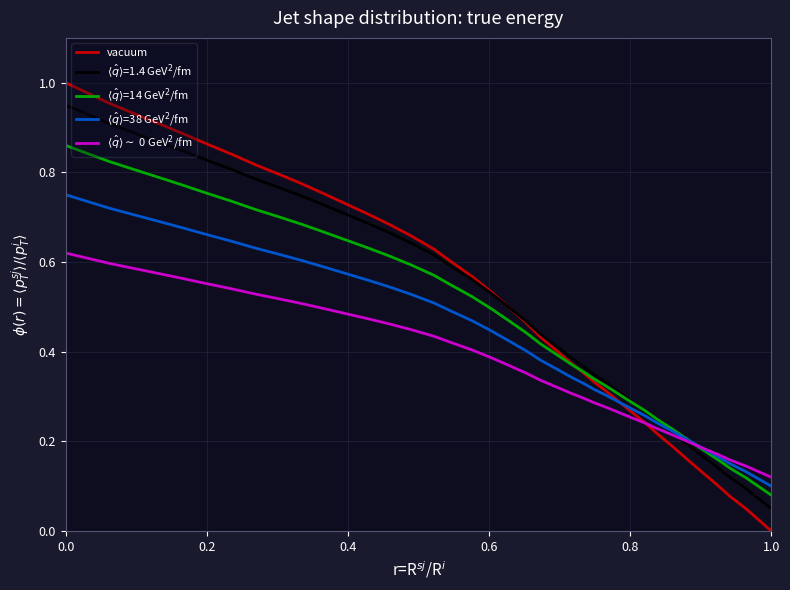

Which series has the largest range (max minus min)?

vacuum